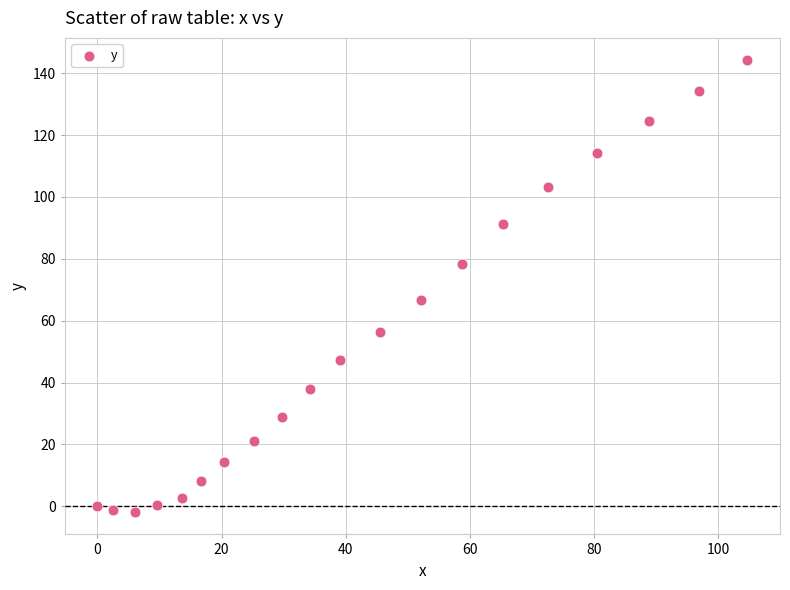

What Y value in the scatter plot is closest to 71?

66.6